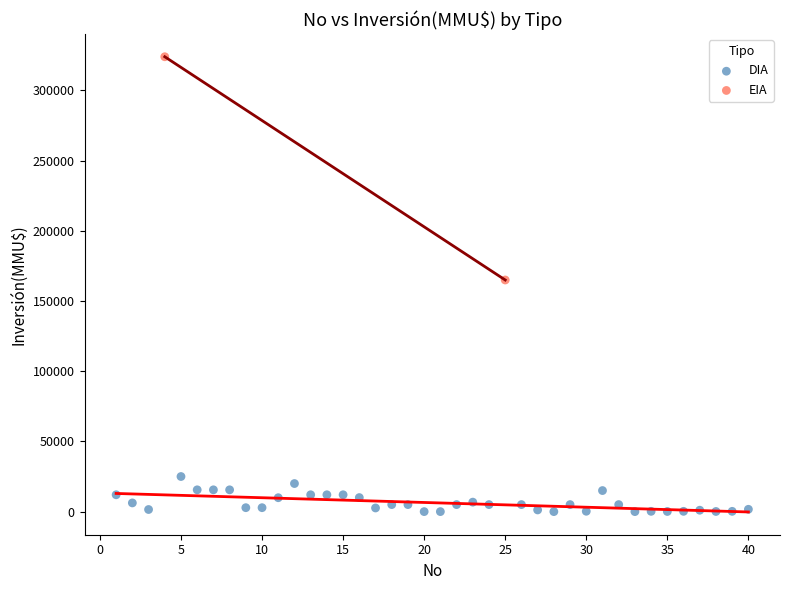

What are all the series names shown in the legend?

DIA, EIA